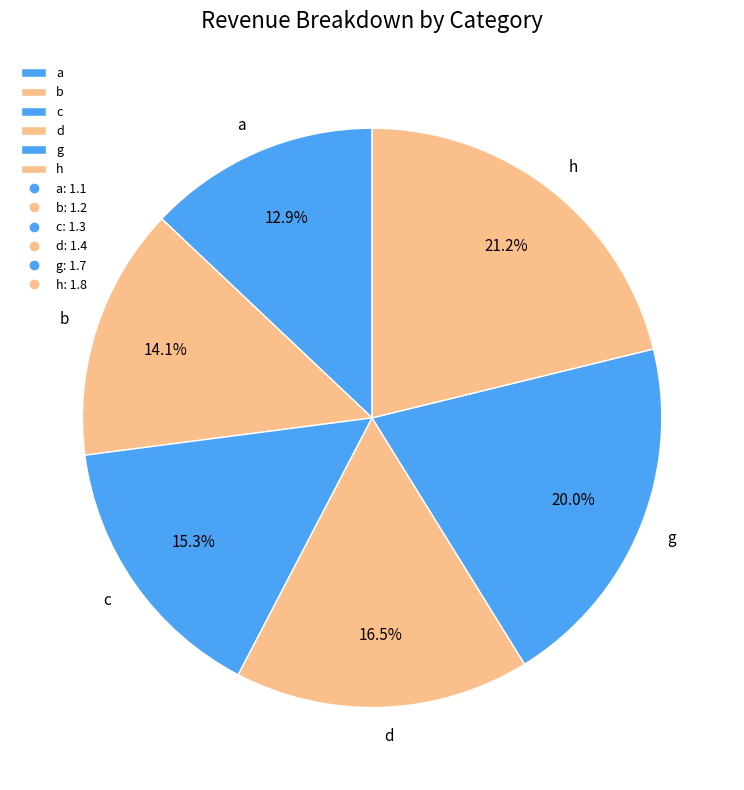

Does a account for over 50% of the chart?

No